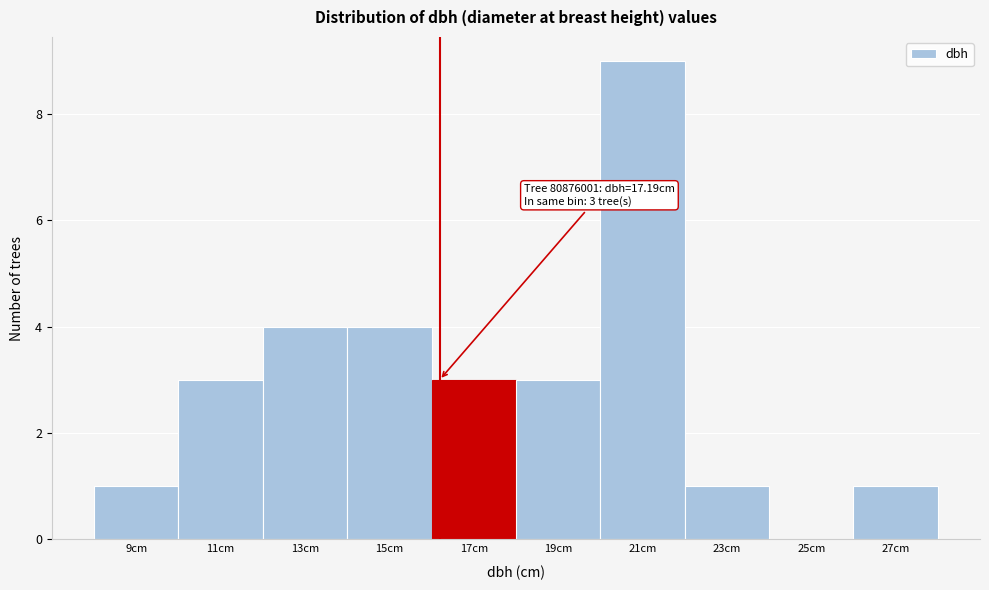

Reading left to right, extract all data points from this chart.

9cm=1	11cm=3	13cm=4	15cm=4	17cm=3	19cm=3	21cm=9	23cm=1	25cm=0	27cm=1